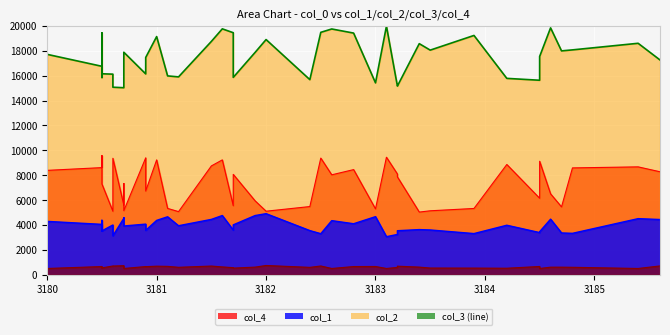

How many data points in col_1 are above 4000?

19